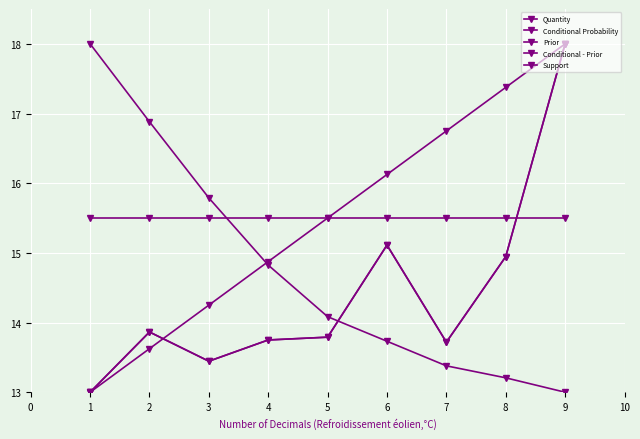

What is the difference between the second highest and second lowest values in the Support series?

3.7